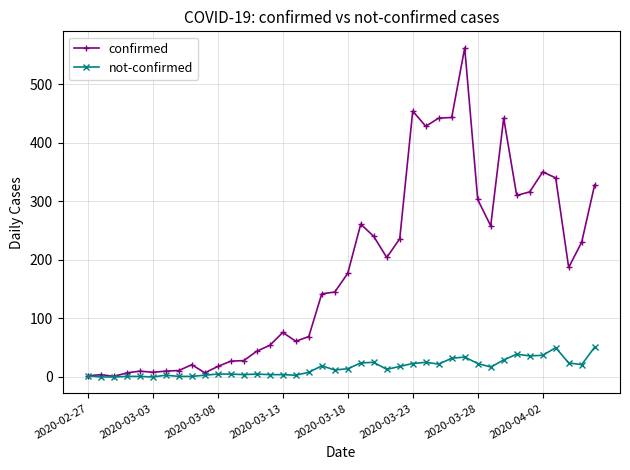

List the series in order of their peak value, highest first.

confirmed, not-confirmed